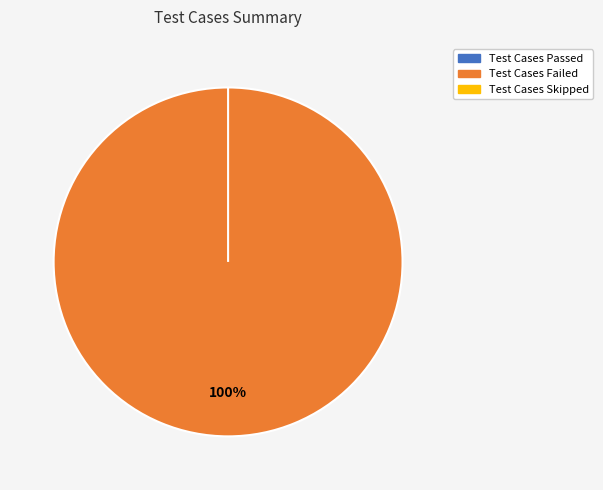

To the nearest percent, what is the difference between the Test Cases Failed and Test Cases Skipped slice percentages?

100%